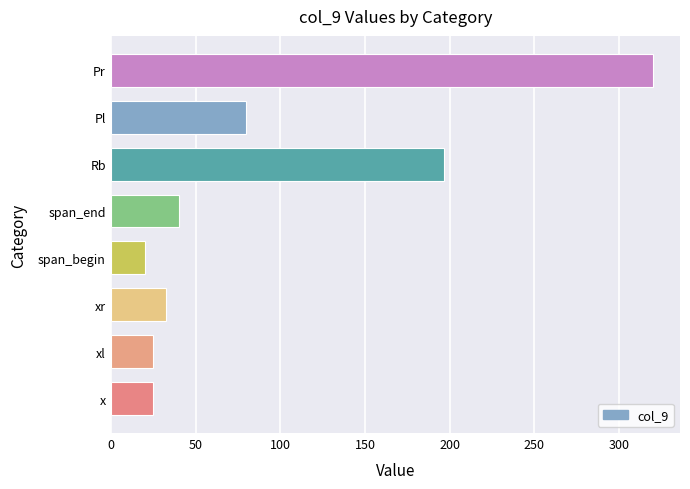

What is the average value?

92.3